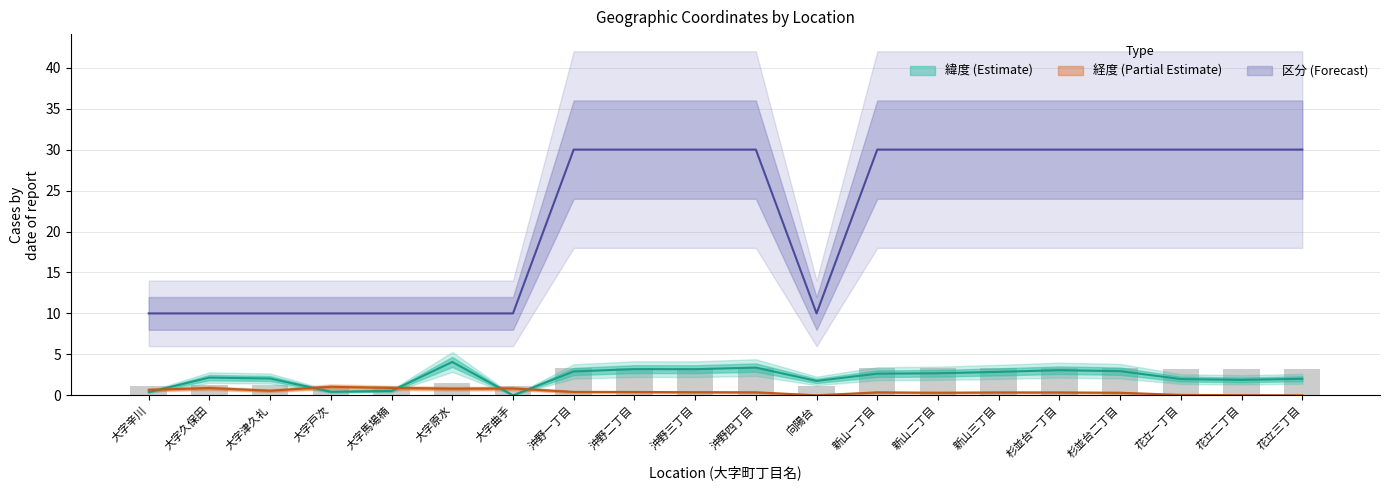

Reading left to right, what are all the values shown in this chart?

緯度: 大字辛川=0.4	大字久保田=2.2	大字津久礼=2.0	大字戸次=0.4	大字馬場楠=0.5	大字原水=4.1	大字曲手=0.0	沖野一丁目=2.9	沖野二丁目=3.2	沖野三丁目=3.2	沖野四丁目=3.4	向陽台=1.8	新山一丁目=2.6	新山二丁目=2.7	新山三丁目=2.9	杉並台一丁目=3.1	杉並台二丁目=3.0	花立一丁目=2.0	花立二丁目=1.9	花立三丁目=2.0
経度: 大字辛川=0.7	大字久保田=0.9	大字津久礼=0.6	大字戸次=1.0	大字馬場楠=0.9	大字原水=0.8	大字曲手=0.8	沖野一丁目=0.4	沖野二丁目=0.4	沖野三丁目=0.4	沖野四丁目=0.4	向陽台=0.0	新山一丁目=0.4	新山二丁目=0.3	新山三丁目=0.4	杉並台一丁目=0.3	杉並台二丁目=0.3	花立一丁目=0.0	花立二丁目=0.0	花立三丁目=0.0
区分: 大字辛川=10.0	大字久保田=10.0	大字津久礼=10.0	大字戸次=10.0	大字馬場楠=10.0	大字原水=10.0	大字曲手=10.0	沖野一丁目=30.0	沖野二丁目=30.0	沖野三丁目=30.0	沖野四丁目=30.0	向陽台=10.0	新山一丁目=30.0	新山二丁目=30.0	新山三丁目=30.0	杉並台一丁目=30.0	杉並台二丁目=30.0	花立一丁目=30.0	花立二丁目=30.0	花立三丁目=30.0